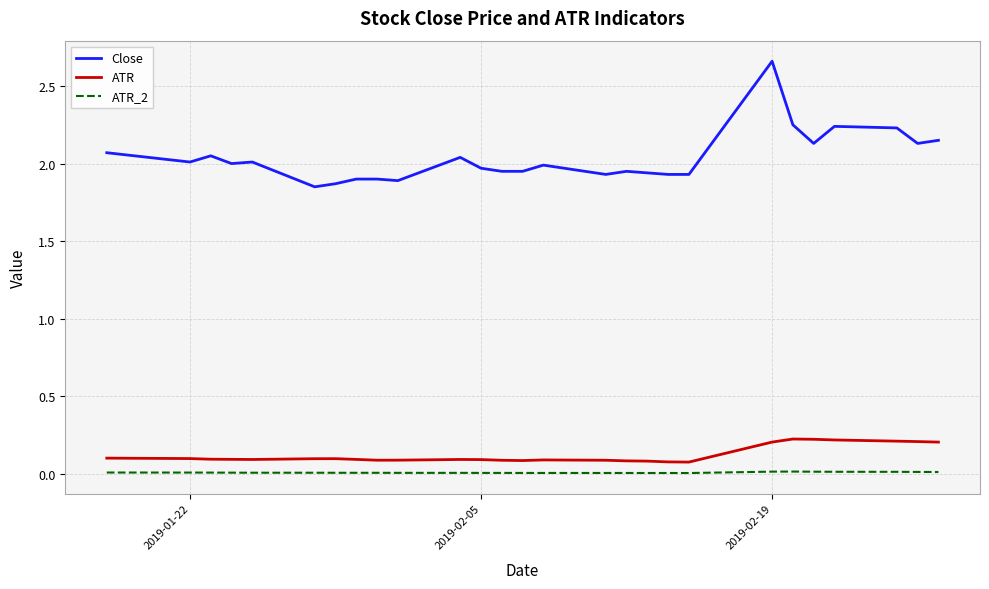

True or false: ATR_2 and Close intersect in this chart.

False